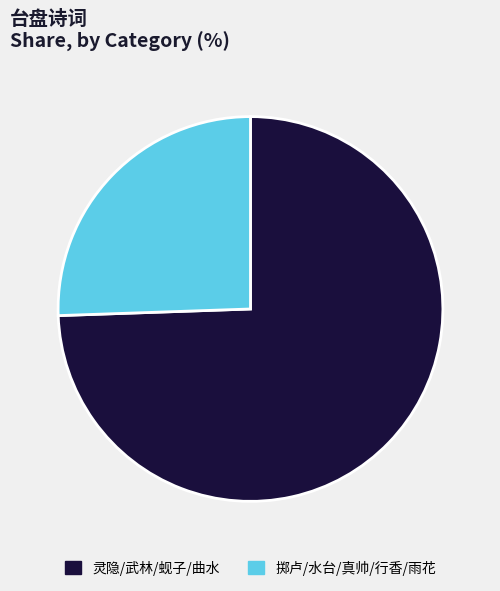

True or false: 灵隐/武林/蚬子/曲水 accounts for 74% of the total.

True